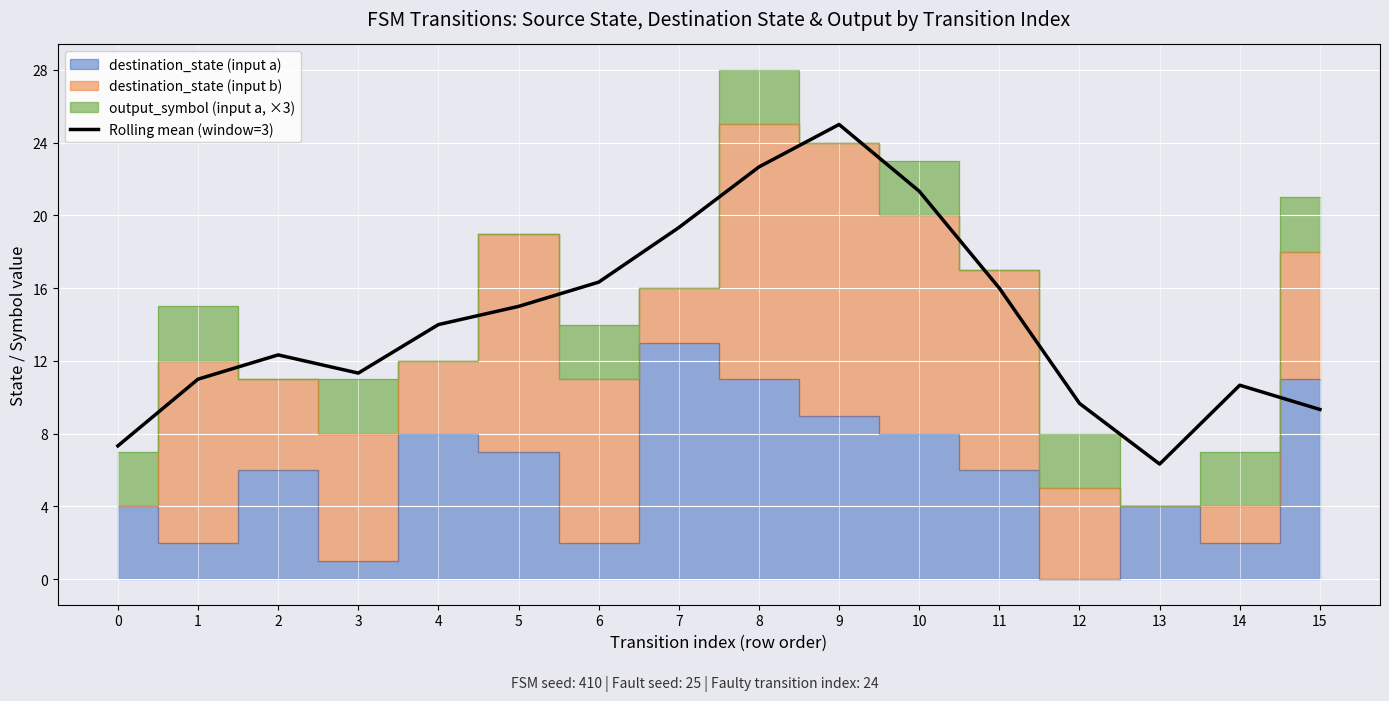

True or false: the data shows 28.2 at 11.

False